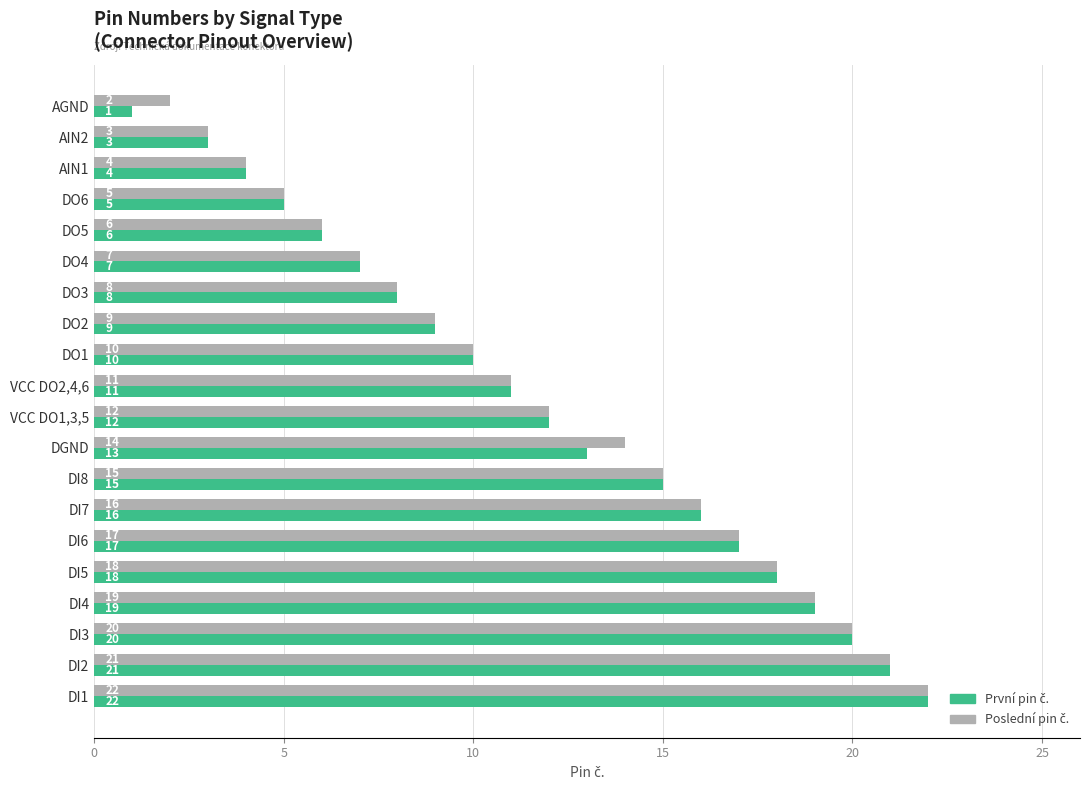

At which category is the sum across all series the highest?

DI1